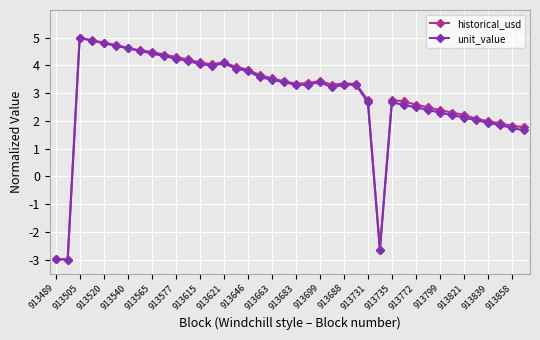

What is the maximum value for unit_value?

5.0